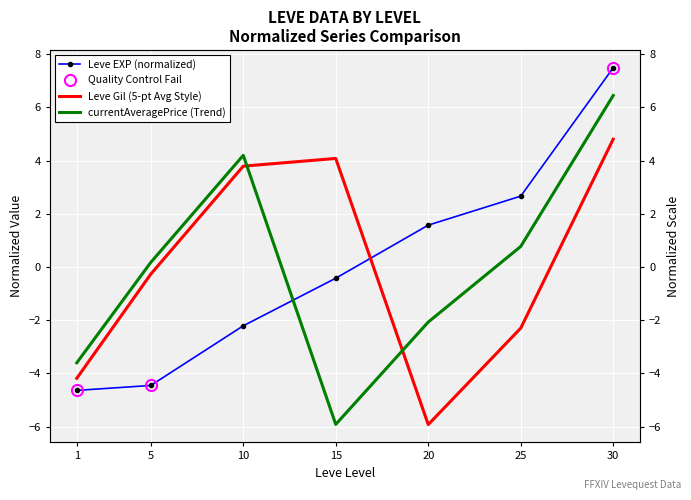

What is the approximate value of Leve EXP at 30?

7.5